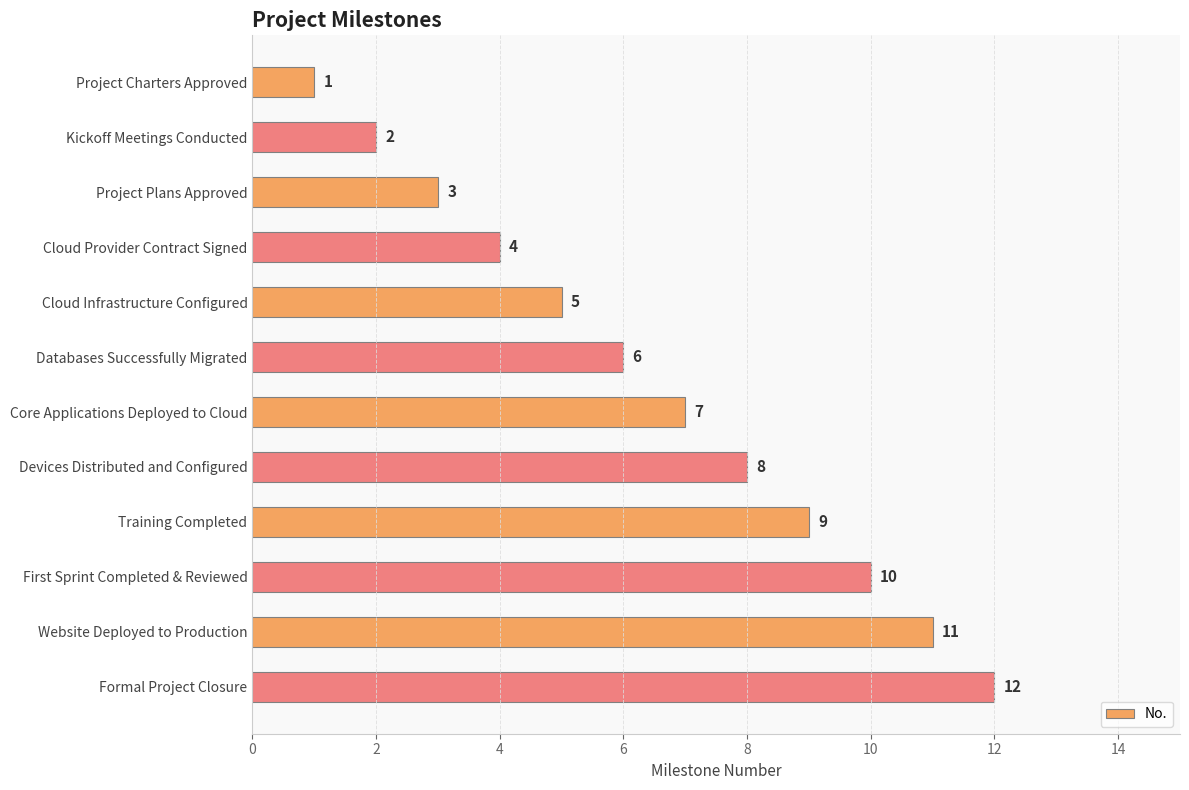

Does the chart contain any negative values?

No